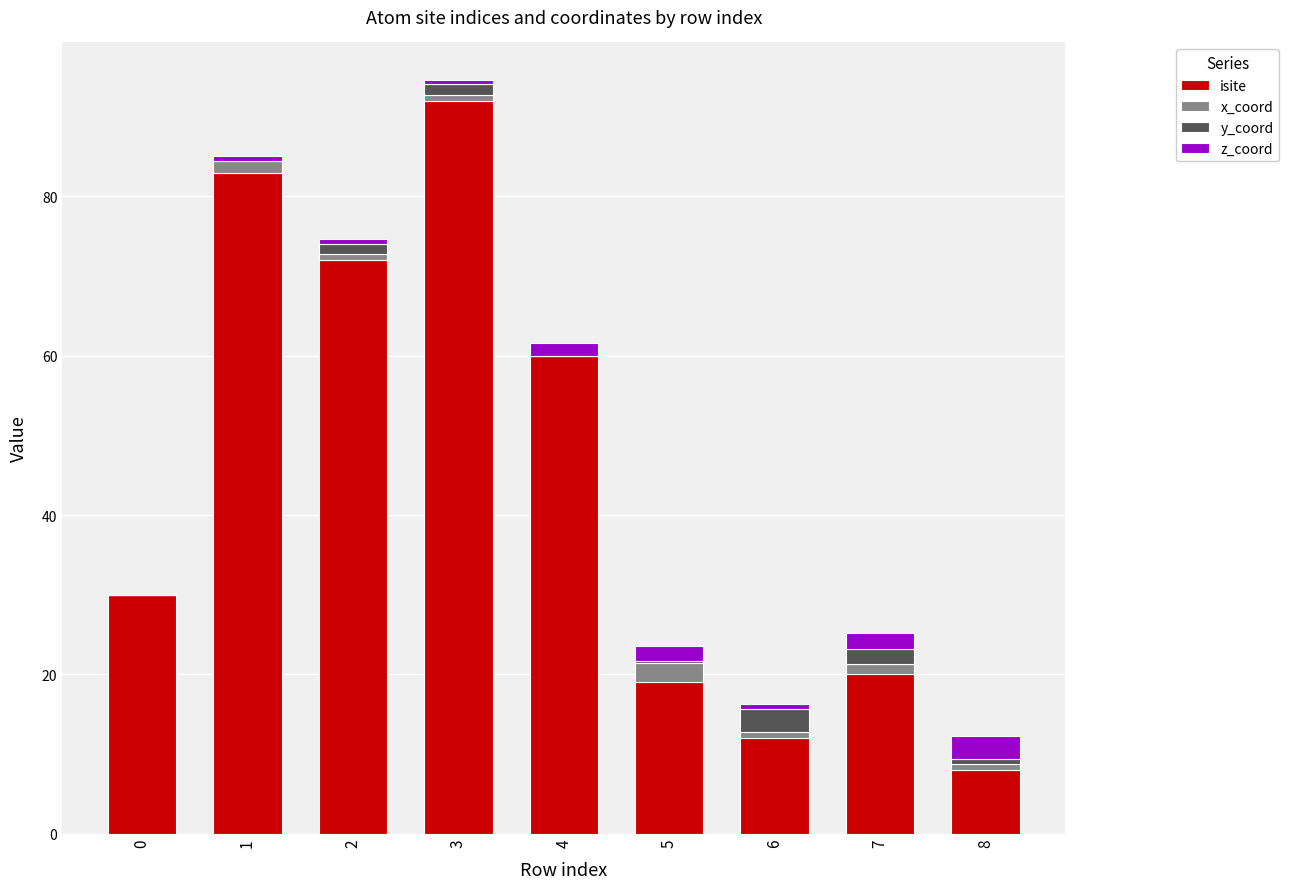

How many series are shown in this chart?

4